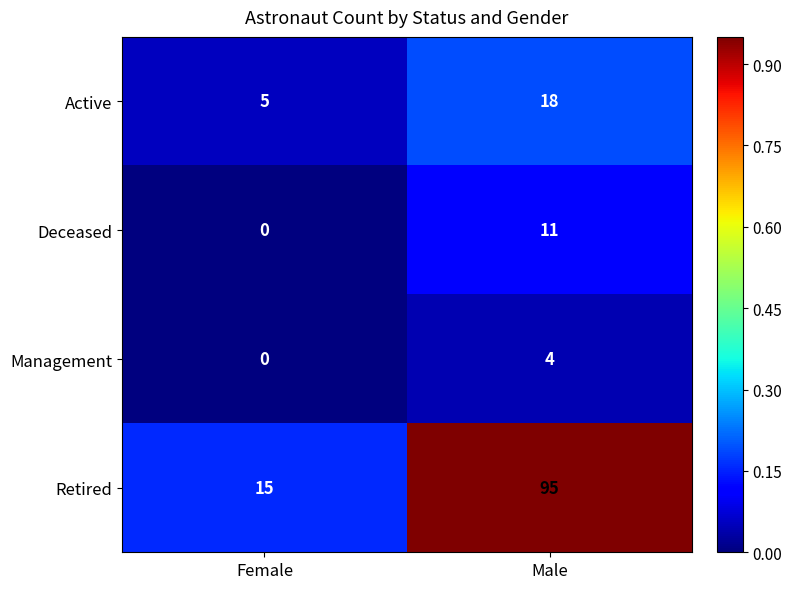

Which series has the largest total across all categories?

Retired